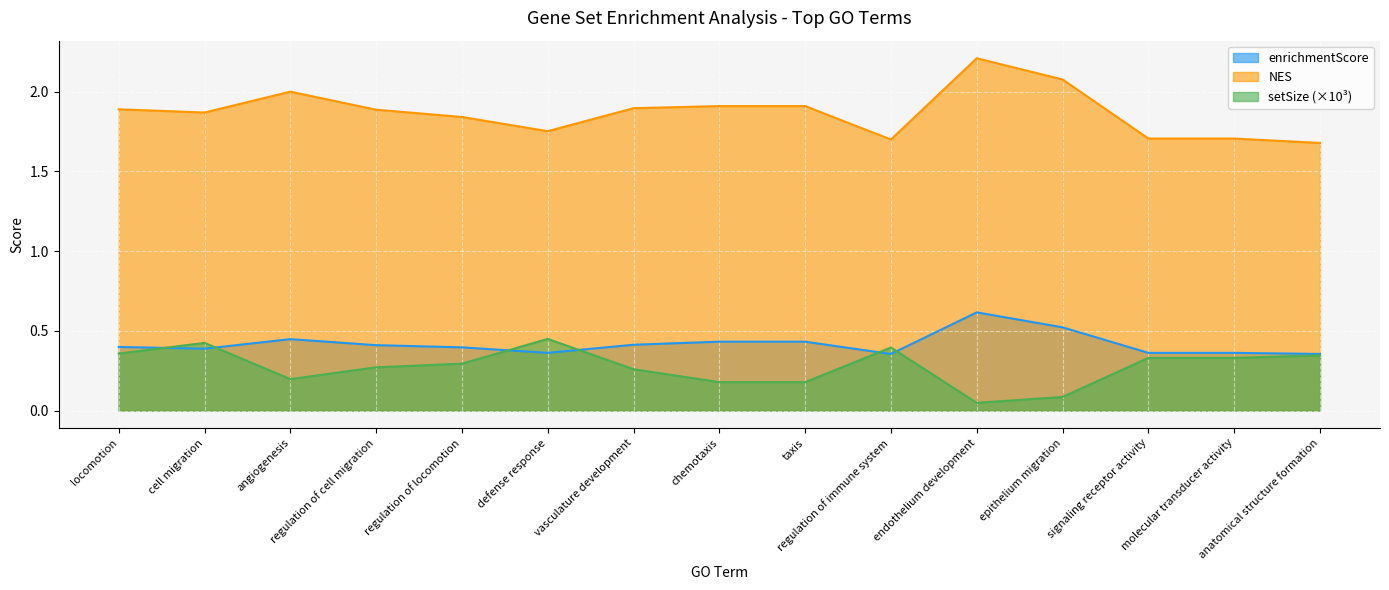

Which has a higher value, locomotion or regulation of locomotion?

locomotion